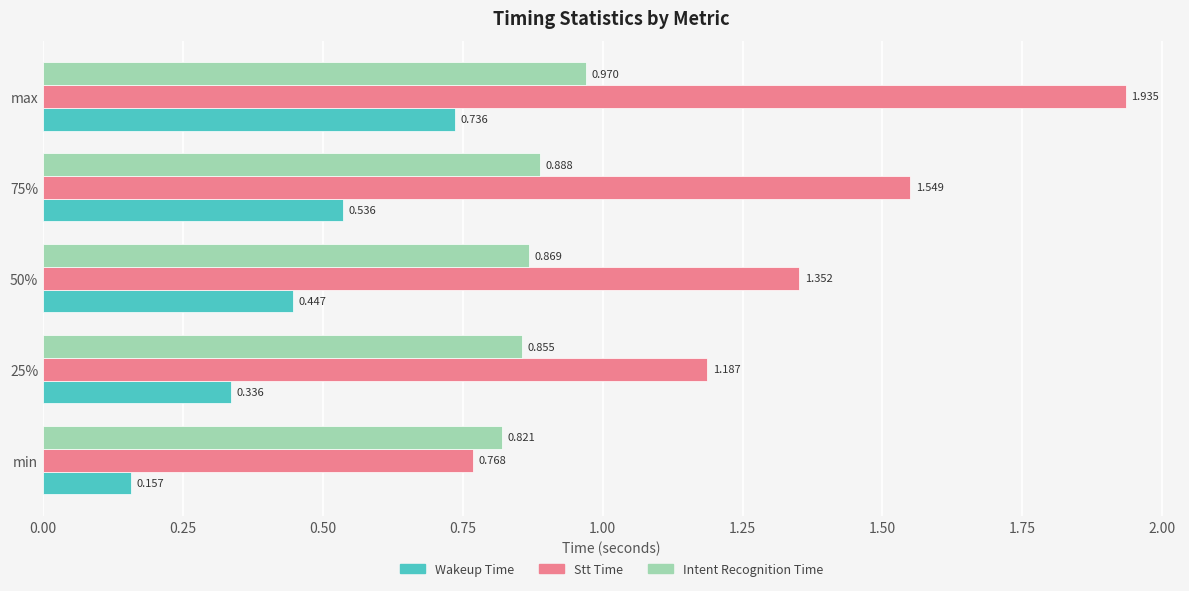

Which category has the highest value across all series?

max